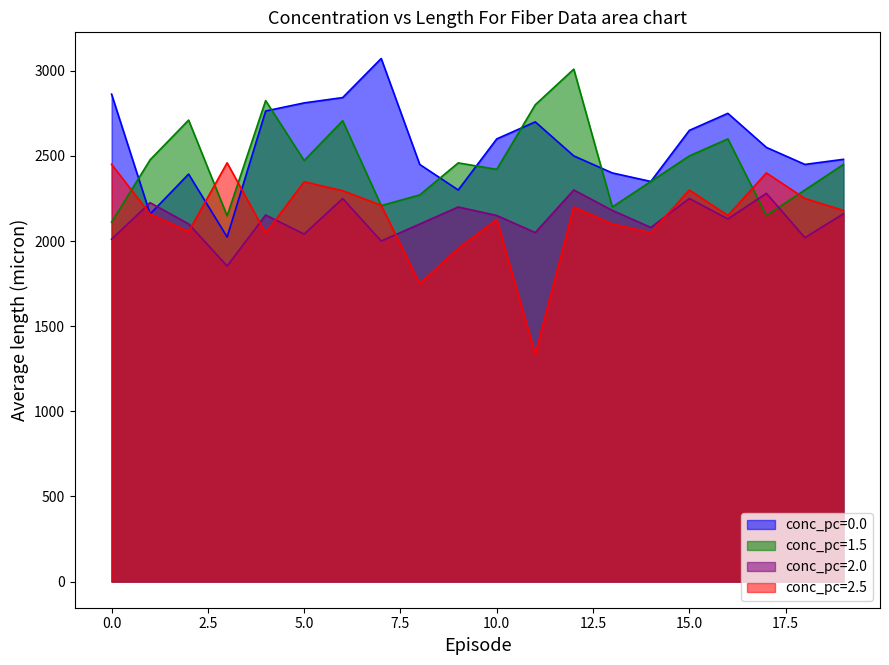

How many series are shown in this chart?

4